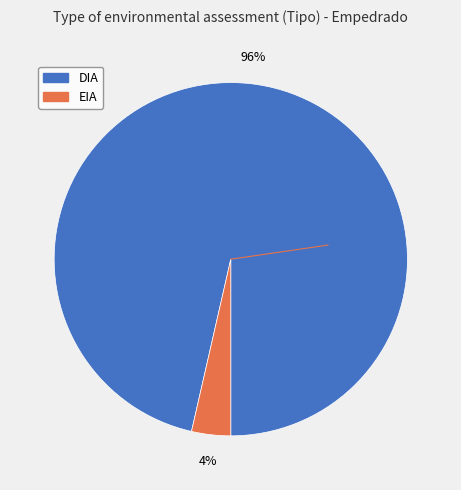

The DIA slice represents 96% of the pie. True or false?

True